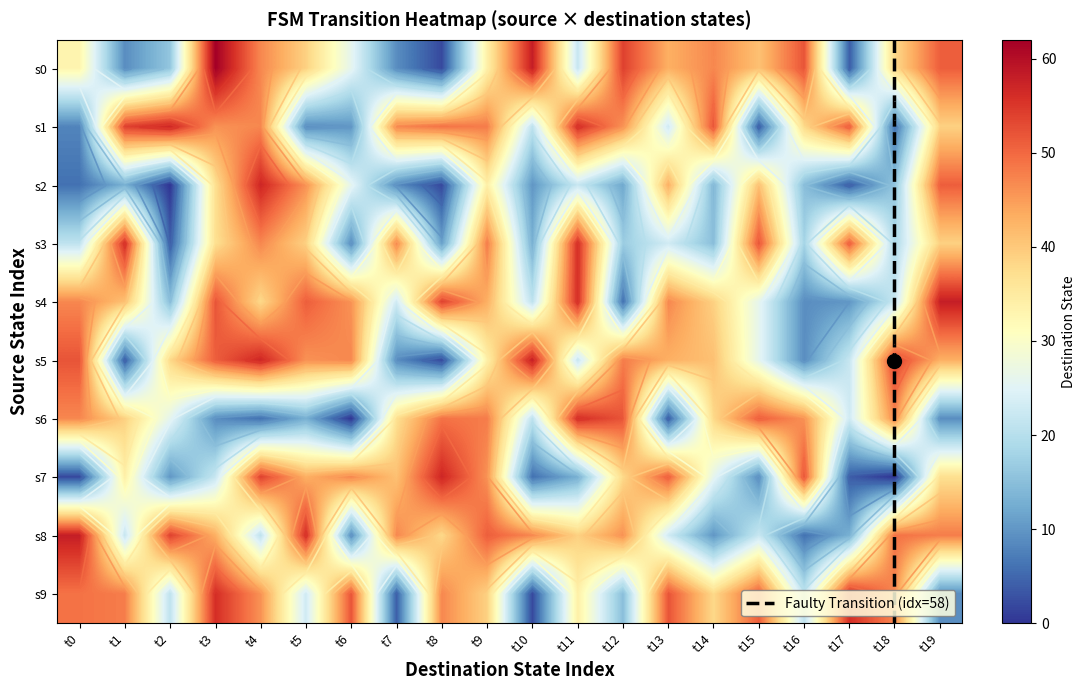

What is the greatest value displayed?

62